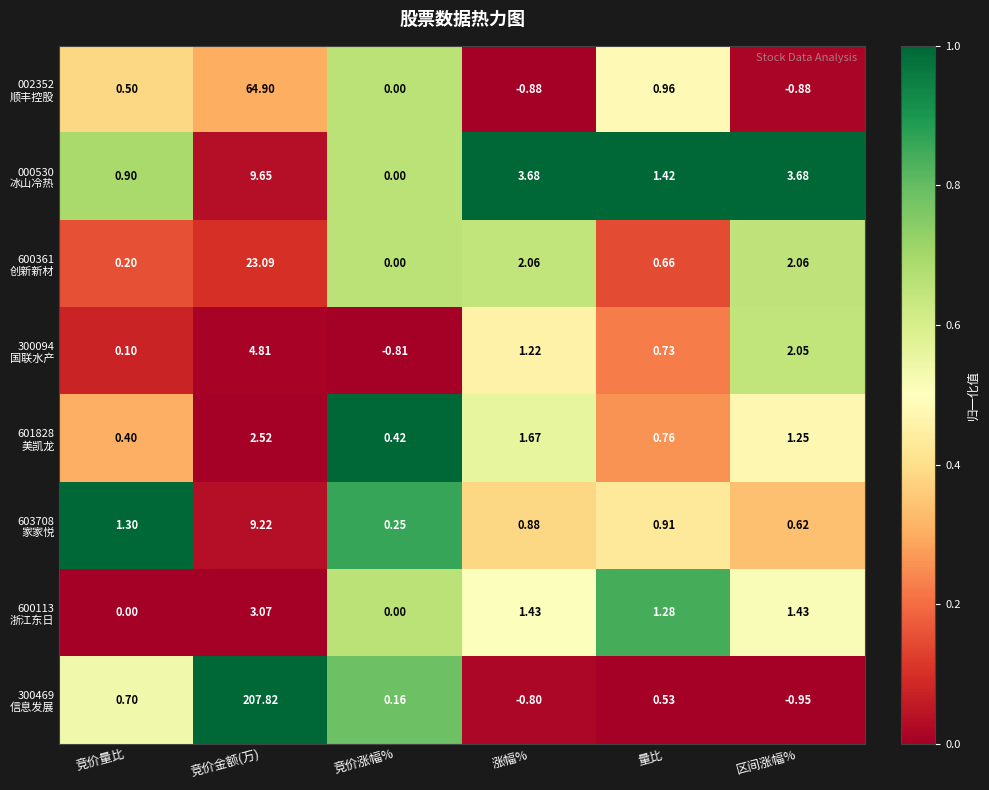

How many categories are shown in the chart?

6